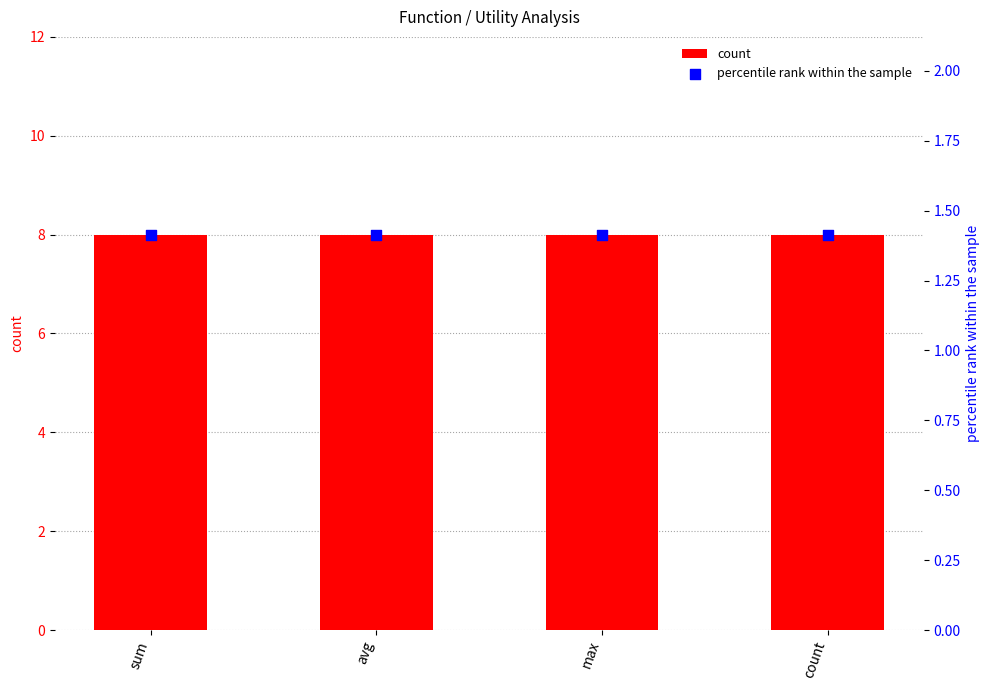

Which series reaches the minimum Y coordinate?

percentile rank within the sample